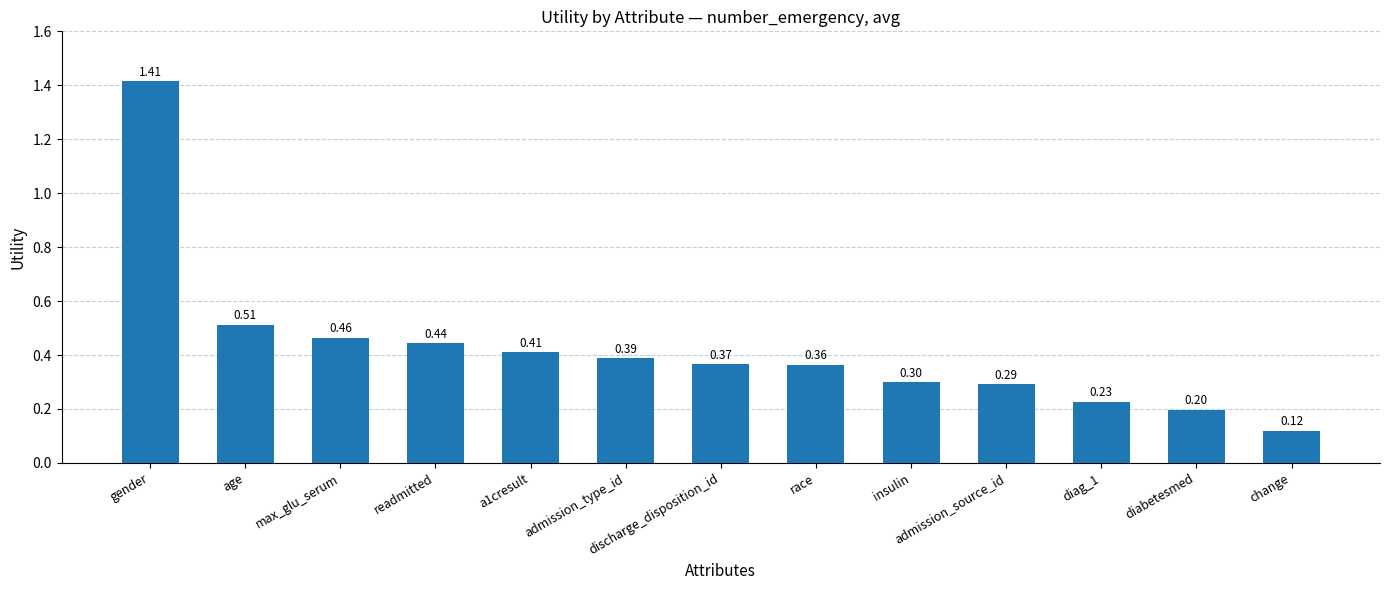

What is the label of the 8th bar from the left?

race